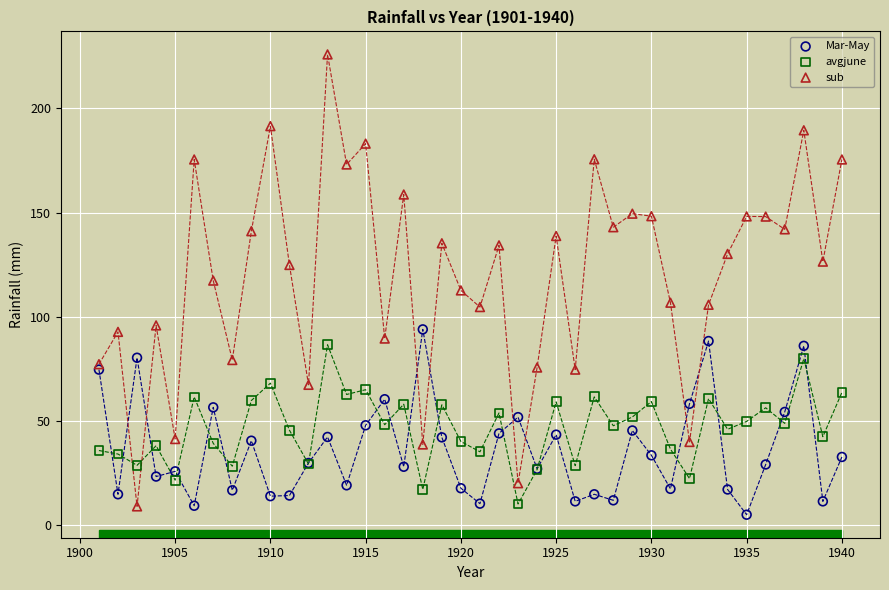

Which series contains the lowest Y value?

Mar-May